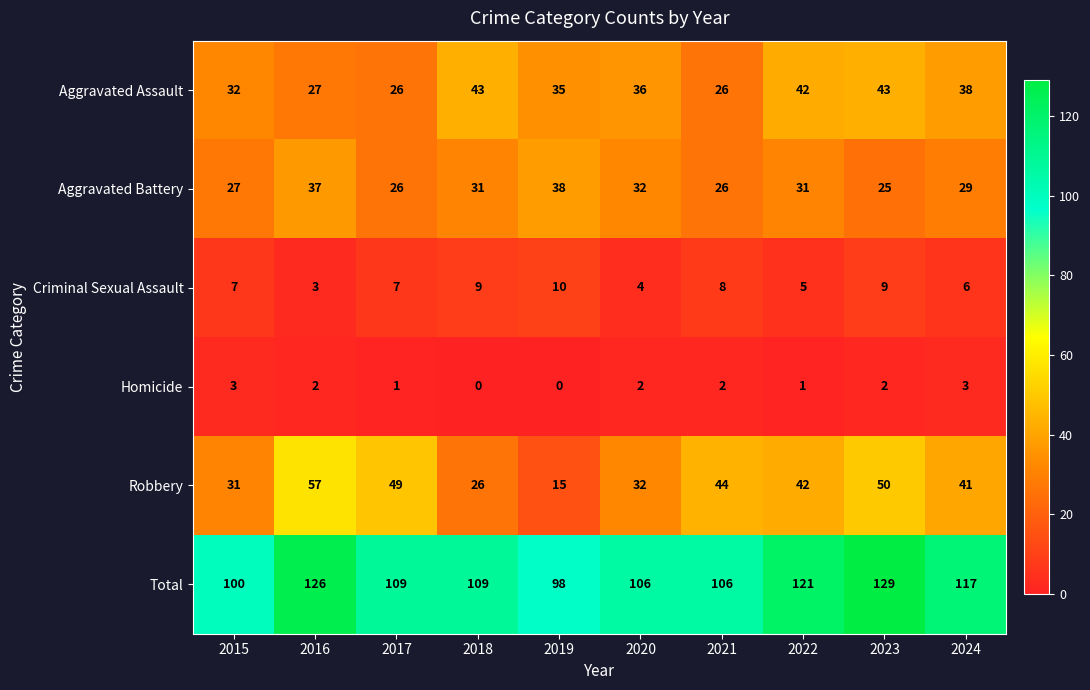

Rank the series at 2018 from highest to lowest value.

Total, Aggravated Assault, Aggravated Battery, Robbery, Criminal Sexual Assault, Homicide